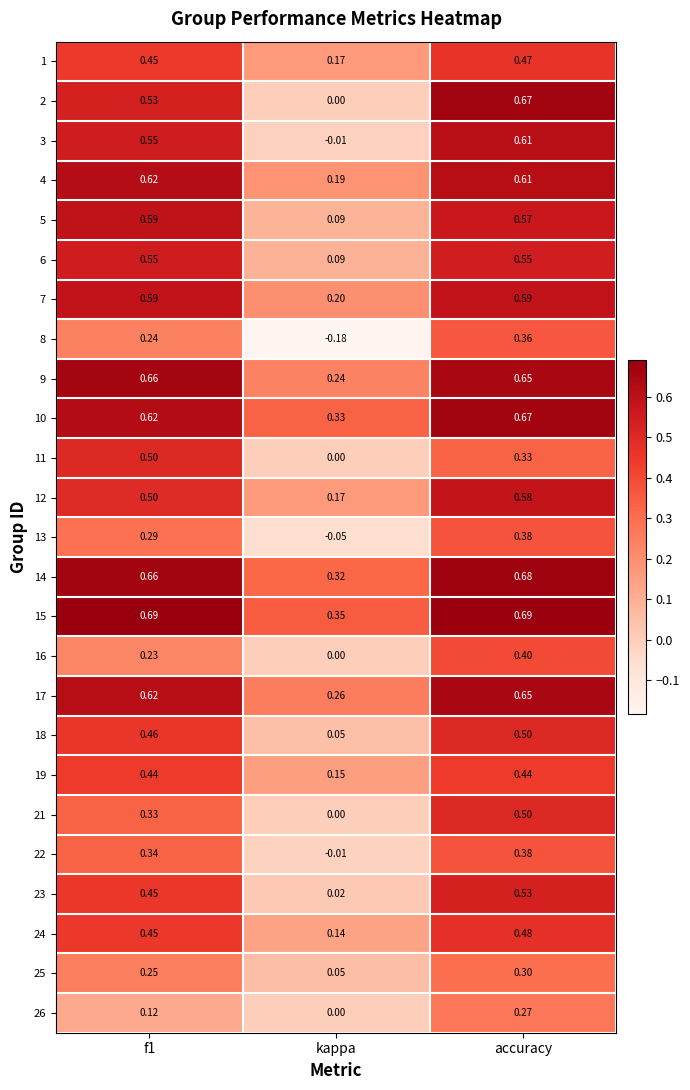

Which series has the largest total across all categories?

15